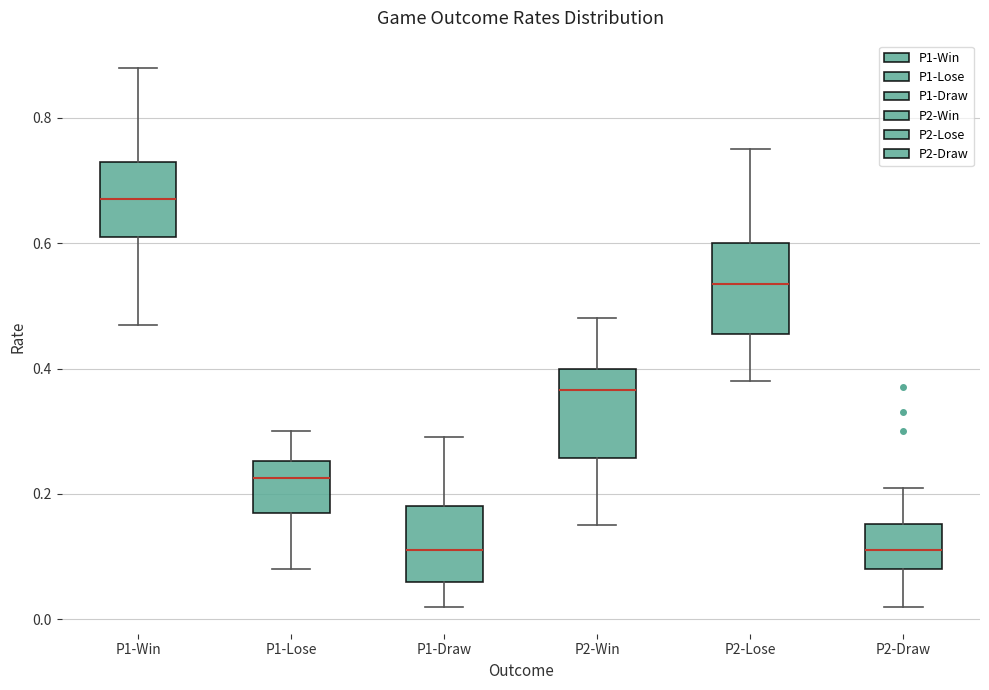

Reading left to right, transcribe this box plot: for each box, give where its median line is, the range the box spans, and where its two whiskers end, as read against the y-axis. The values are not printed on the chart, so give them approximately, as read against the axis.

P1-Win: median 0.68, box 0.62 to 0.74, whiskers 0.48 to 0.88
P1-Lose: median 0.22, box 0.18 to 0.26, whiskers 0.08 to 0.30
P1-Draw: median 0.12, box 0.06 to 0.18, whiskers 0.02 to 0.30
P2-Win: median 0.36, box 0.26 to 0.40, whiskers 0.16 to 0.48
P2-Lose: median 0.54, box 0.46 to 0.60, whiskers 0.38 to 0.76
P2-Draw: median 0.12, box 0.08 to 0.16, whiskers 0.02 to 0.22